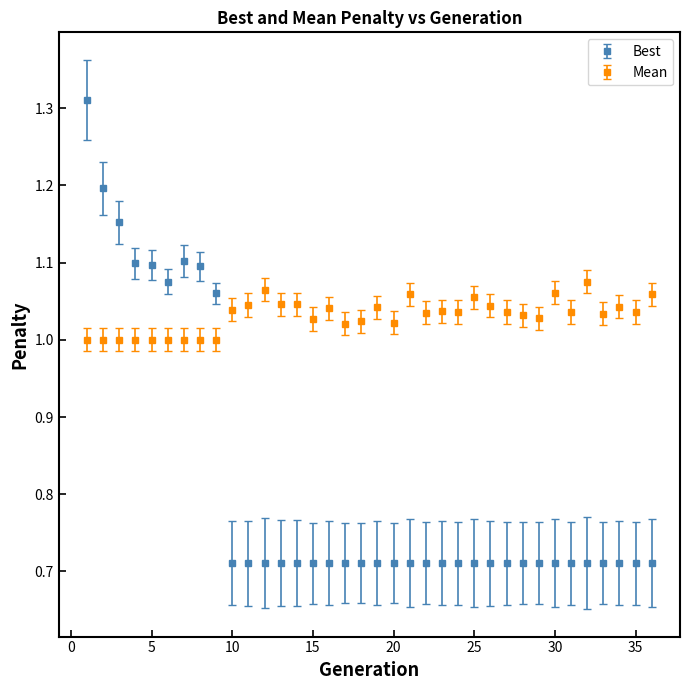

What is the average value of the Best series?

0.8